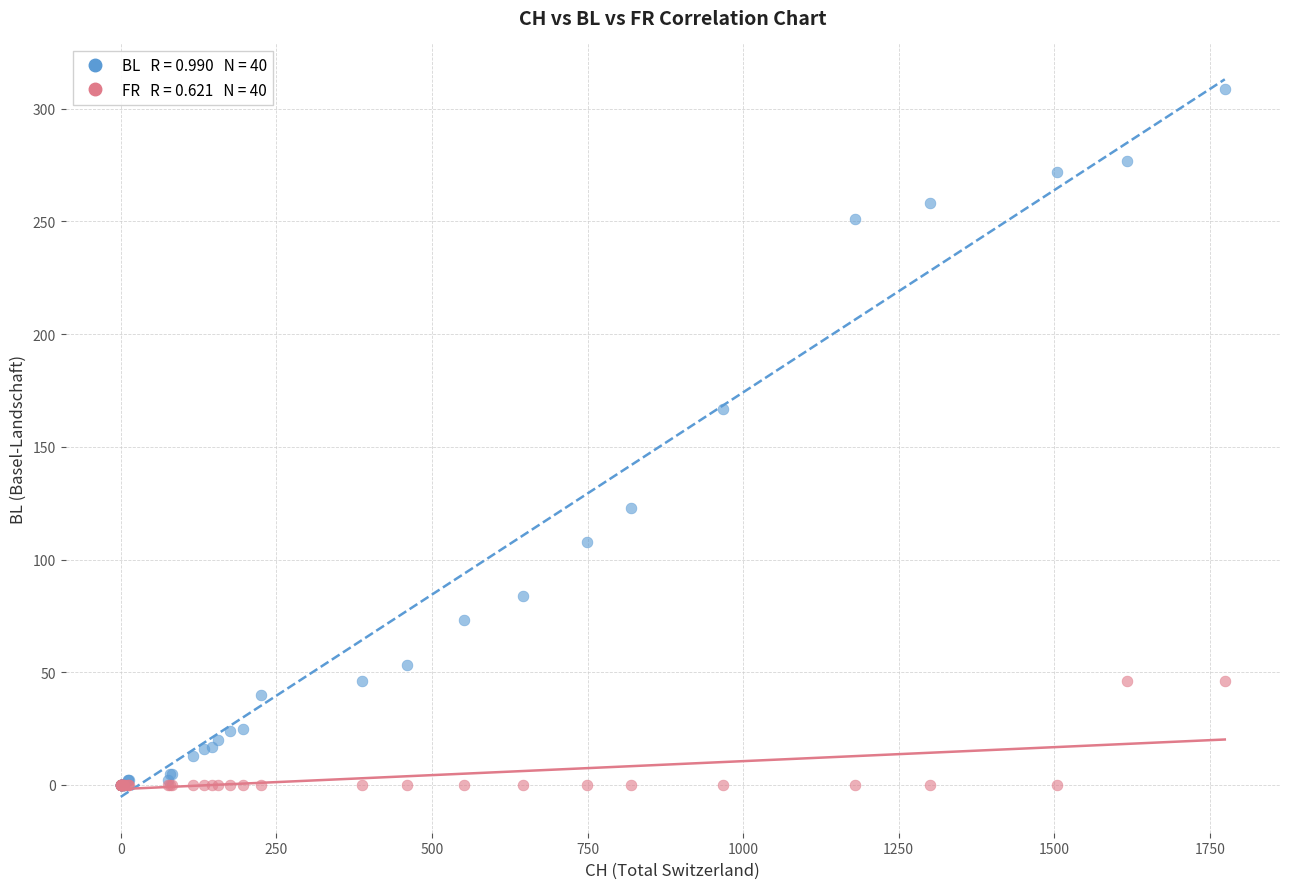

Across all series, what Y value is closest to 154?

167